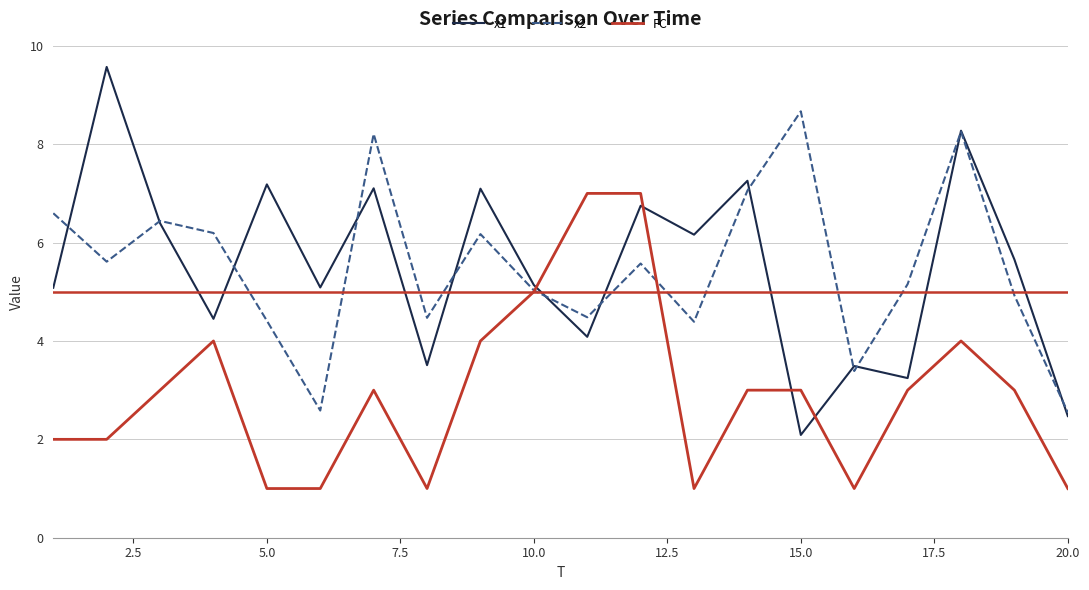

Which series has the largest range (max minus min)?

x1